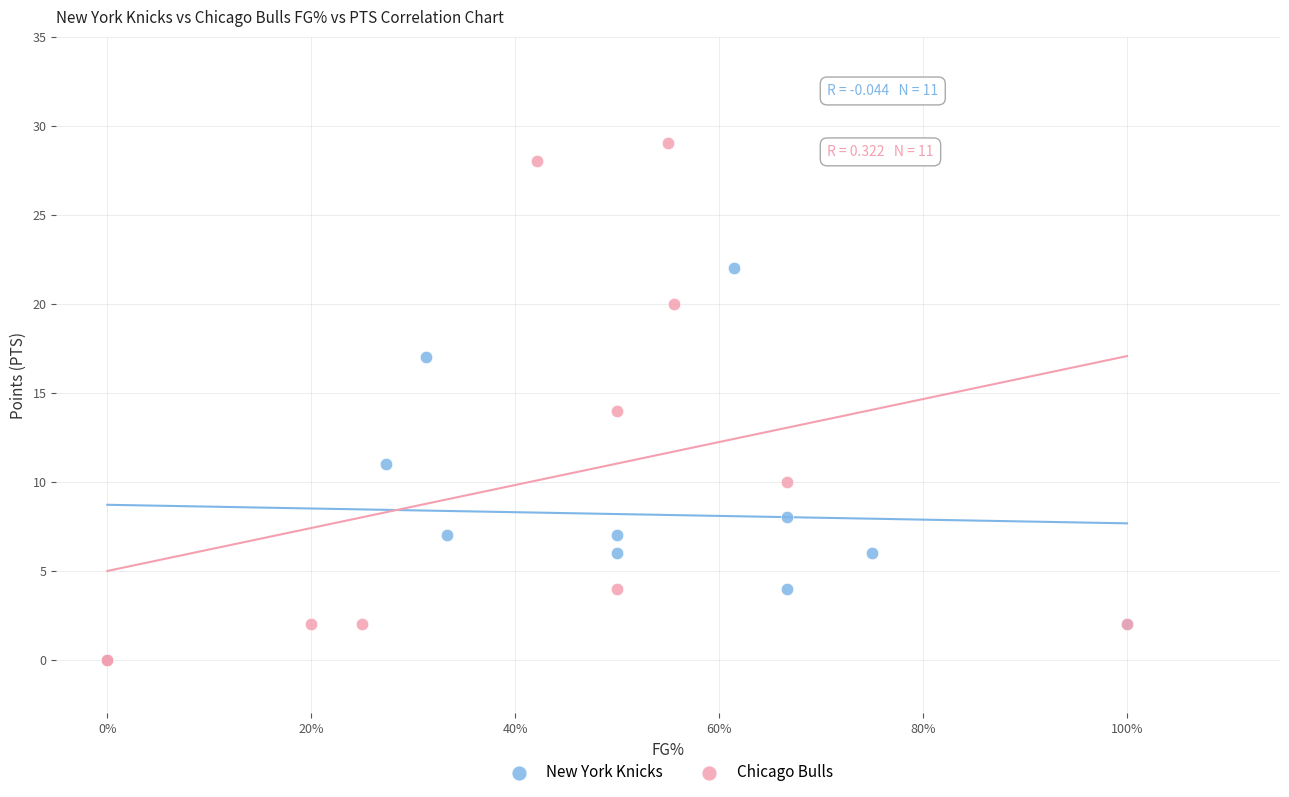

Which series contains the highest Y value?

Chicago Bulls